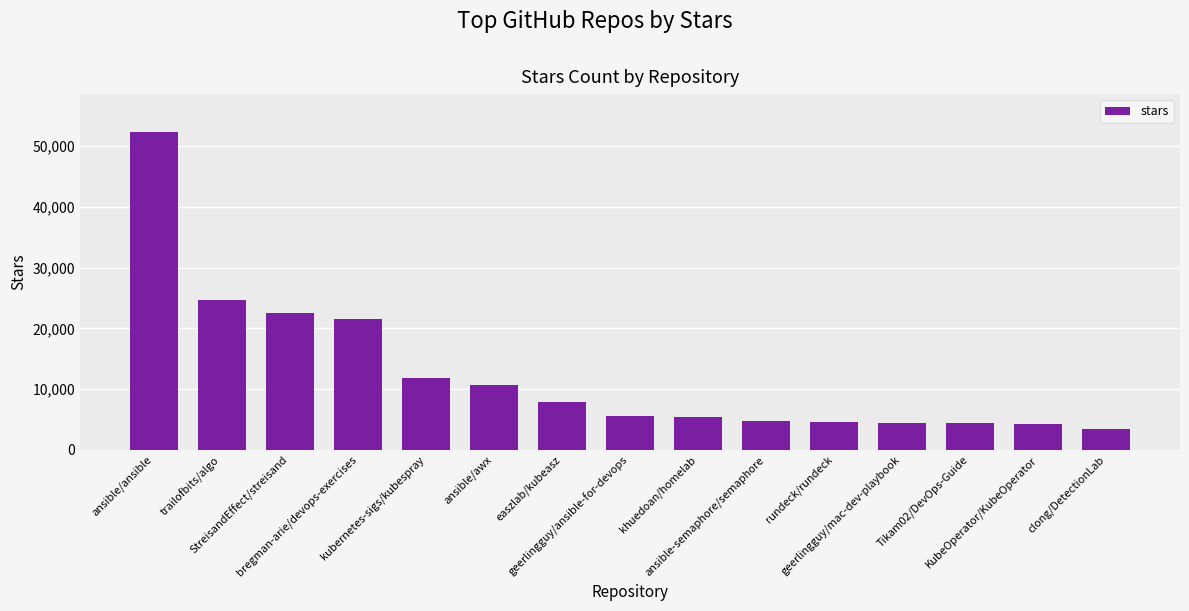

How many series are shown in this chart?

1